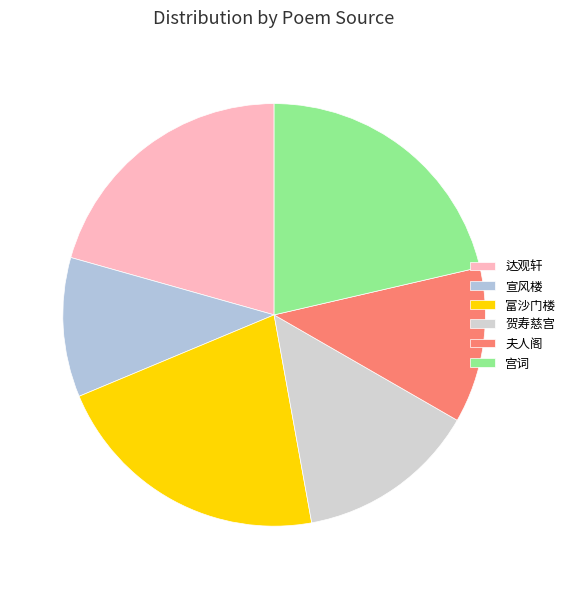

Count the number of slices in the pie.

6